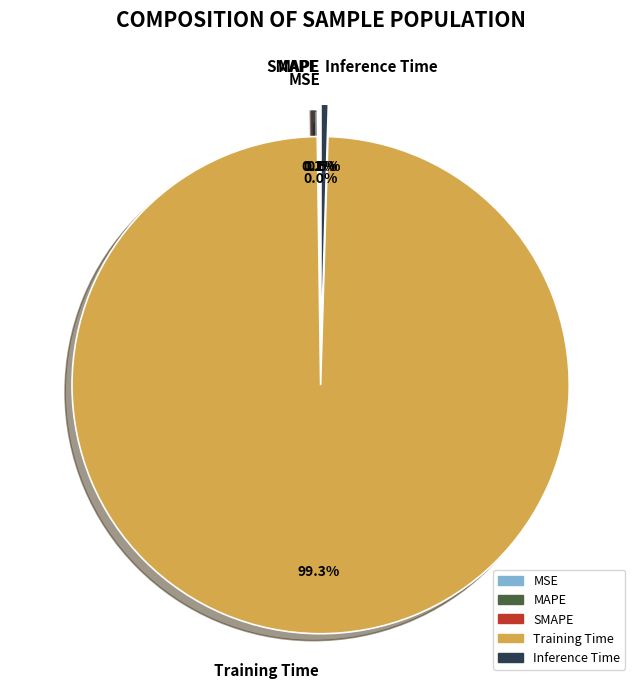

How much of the chart is everything except Inference Time?

99.5%